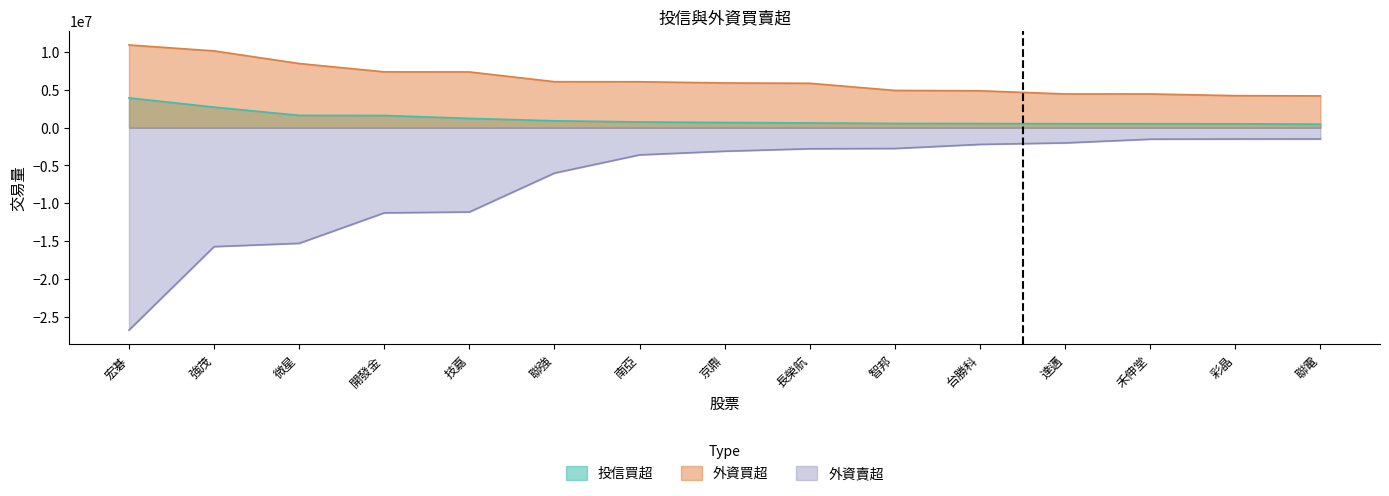

Reading left to right, what are all the values shown in this chart?

投信買超: 宏碁=3929000	強茂=2710000	微星=1621000	開發金=1604000	技嘉=1220000	聯強=900000	南亞=748000	京鼎=675000	長榮航=620000	智邦=558000	台勝科=539000	達邁=521000	禾伸堂=517000	彩晶=506000	聯電=451000
外資買超: 宏碁=10930245	強茂=10140680	微星=8477000	開發金=7373139	技嘉=7361000	聯強=6073000	南亞=6064592	京鼎=5903836	長榮航=5861836	智邦=4918000	台勝科=4868000	達邁=4452000	禾伸堂=4448047	彩晶=4227111	聯電=4195000
外資賣超: 宏碁=-26778405	強茂=-15739928	微星=-15302862	開發金=-11275000	技嘉=-11160163	聯強=-6013556	南亞=-3606531	京鼎=-3122354	長榮航=-2799000	智邦=-2763000	台勝科=-2219683	達邁=-2025000	禾伸堂=-1533242	彩晶=-1508663	聯電=-1502343